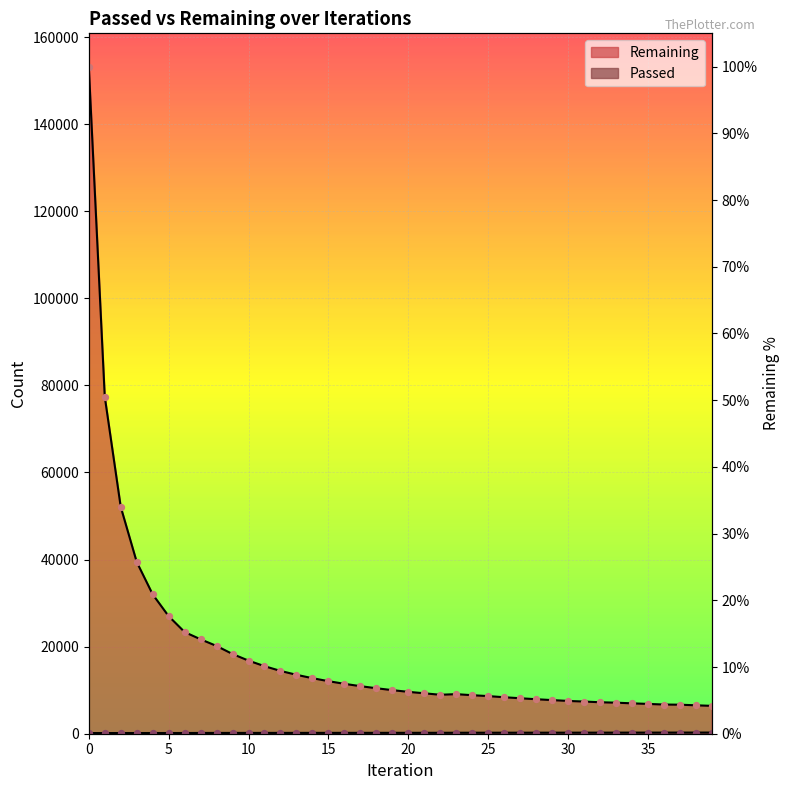

At how many categories does at least one series exceed 150382?

1